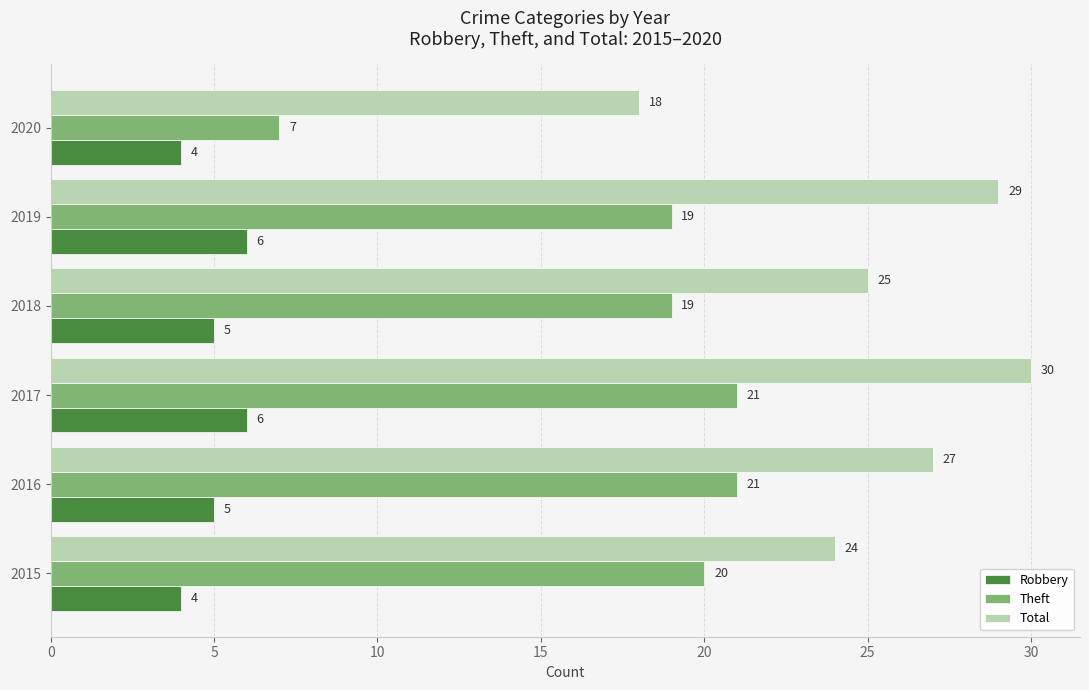

List the series in order of their overall mean, lowest first.

Robbery, Theft, Total